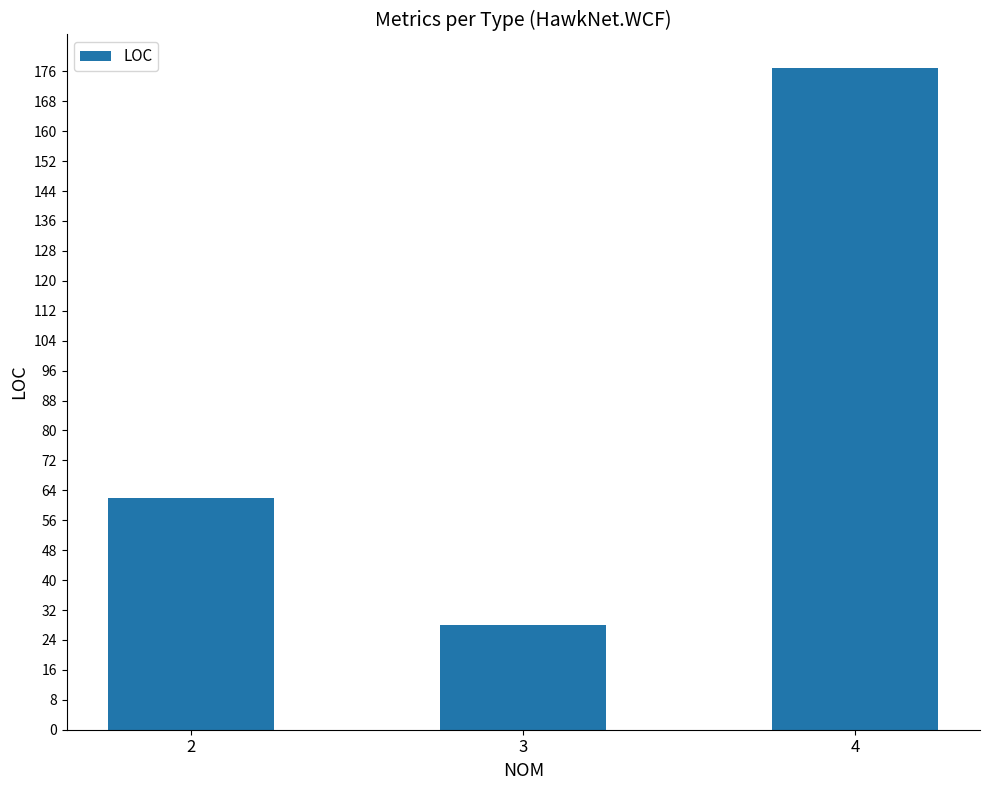

What is the value of the 3rd bar from the left?

177